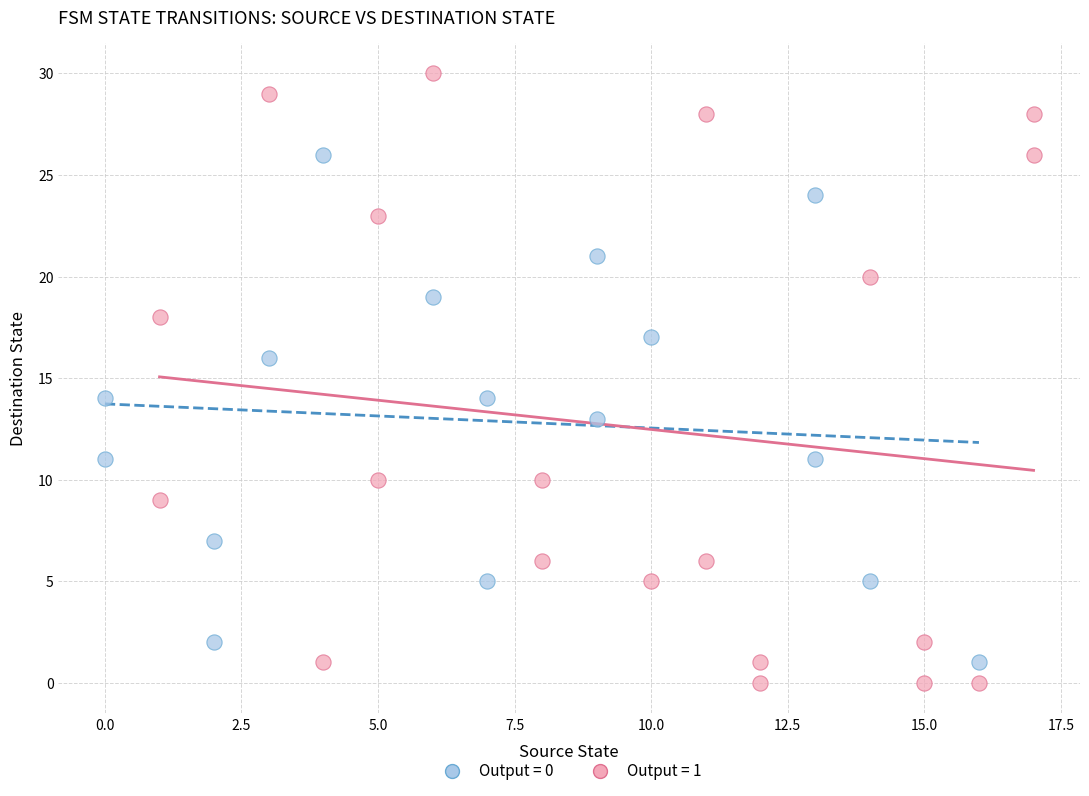

Which series has the widest spread of Y values?

Output = 1